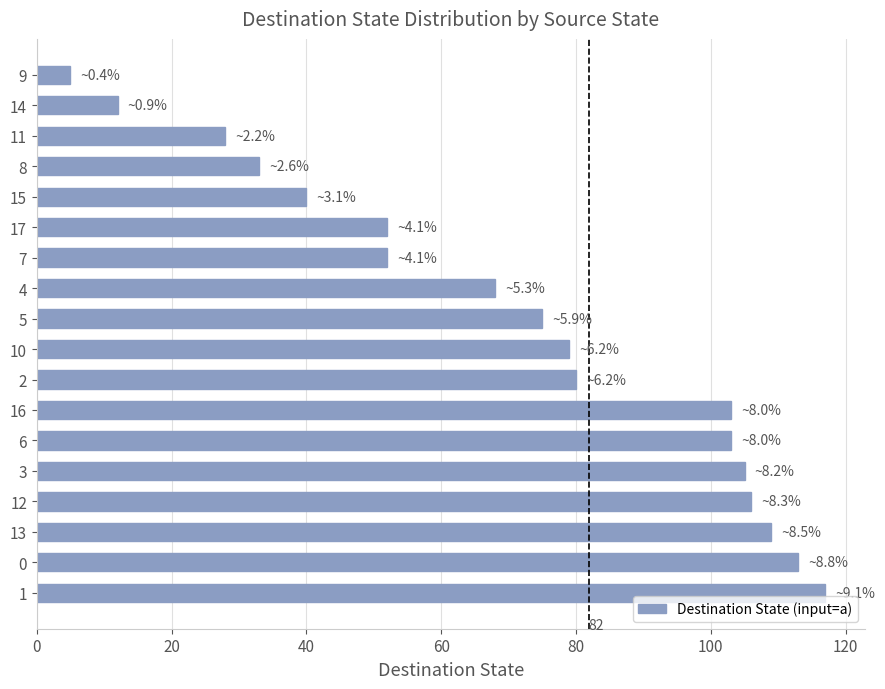

What is the change in value from 13 to 6?

-6